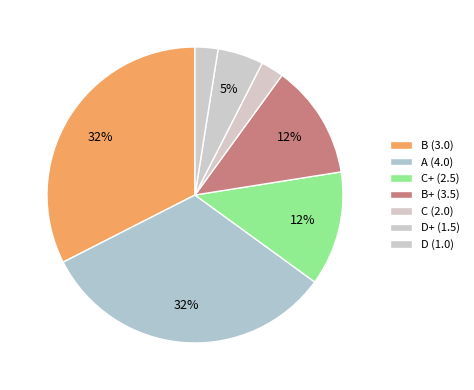

How many slices are in this pie chart?

7